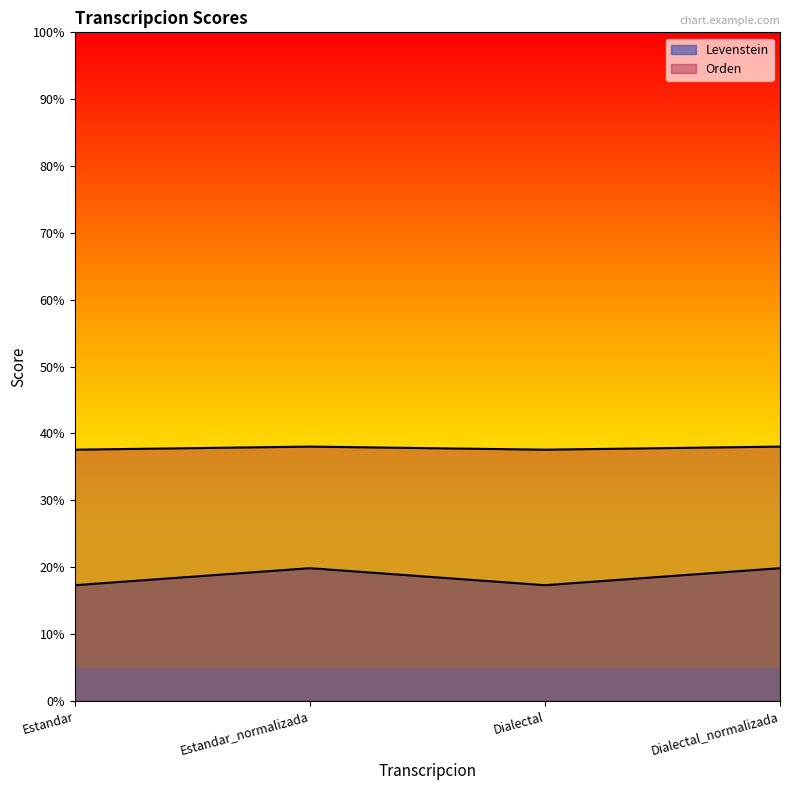

Which series has the largest total across all categories?

Levenstein